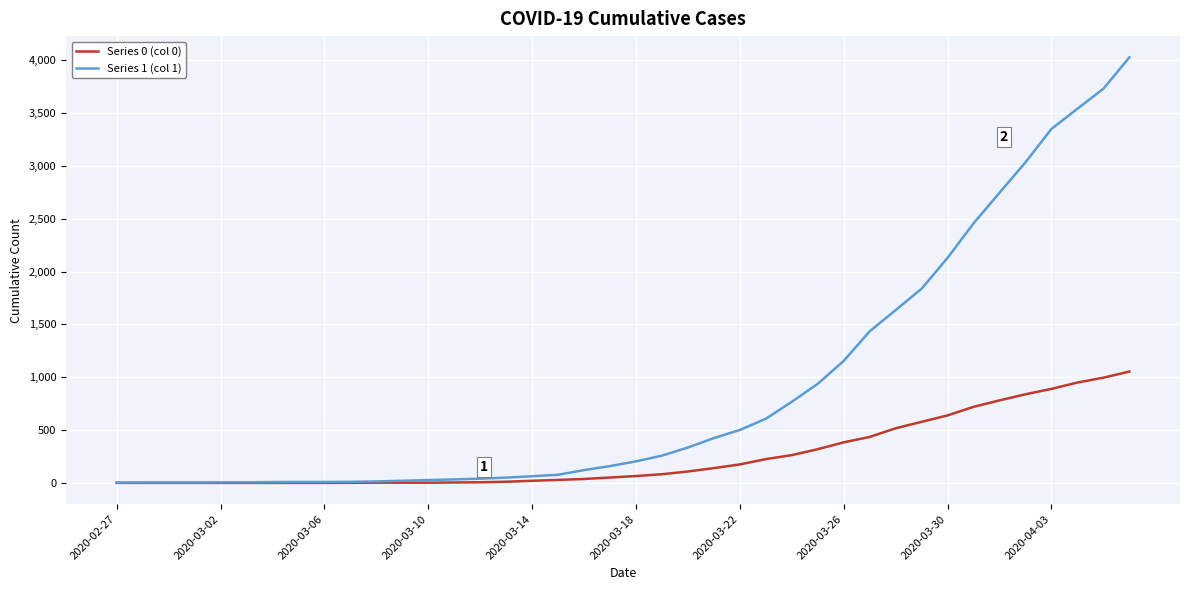

How many series are shown in this chart?

2